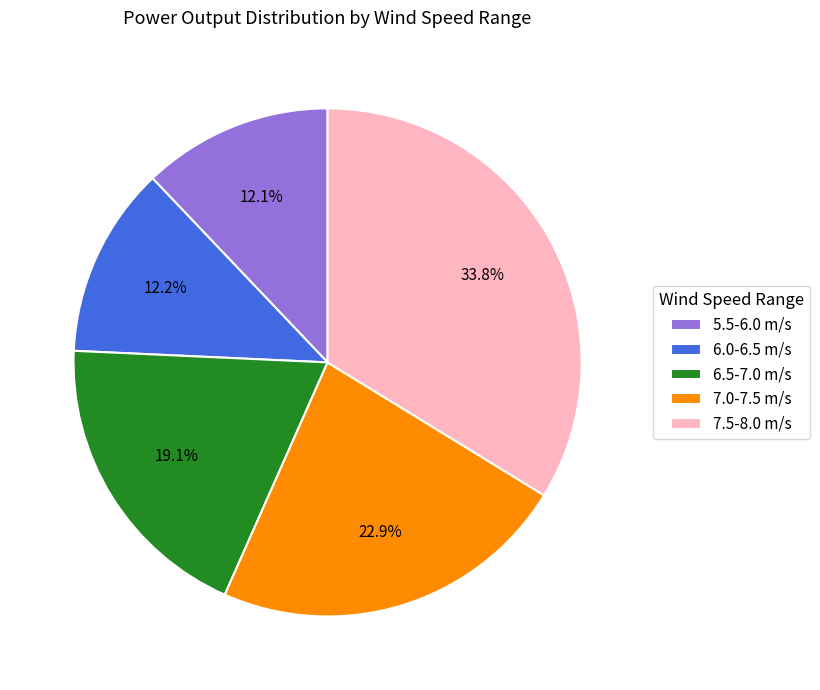

Which has a higher value, 6.5-7.0 m/s or 6.0-6.5 m/s?

6.5-7.0 m/s